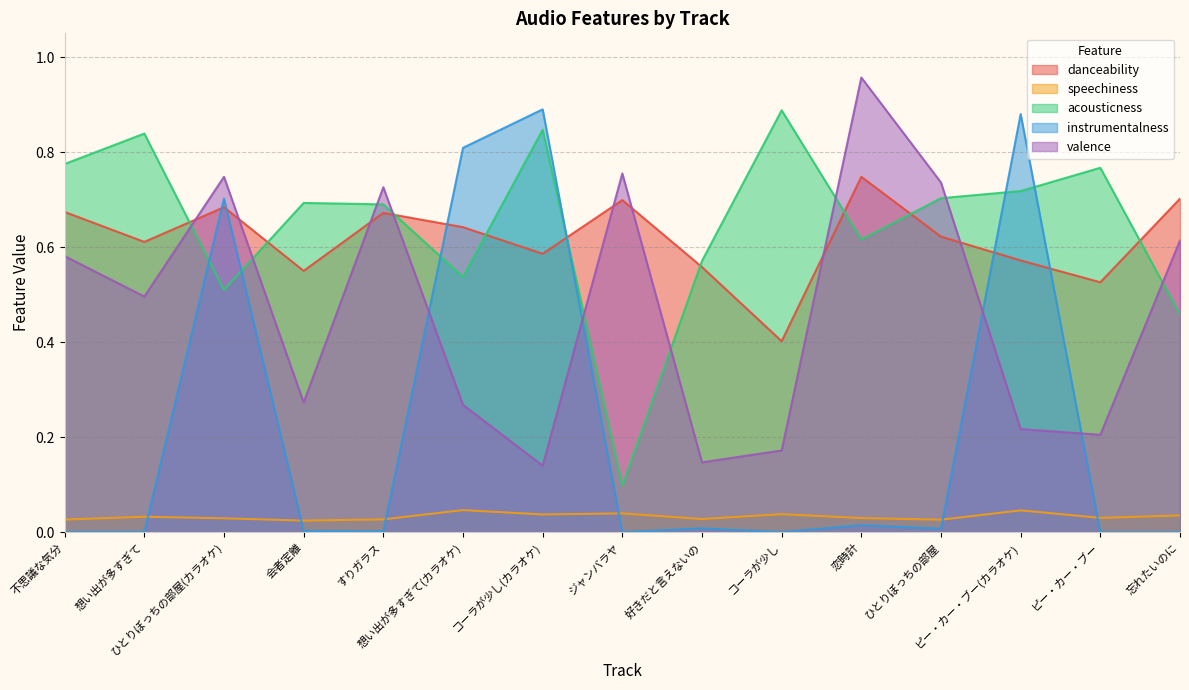

True or false: speechiness and valence cross at least once.

False